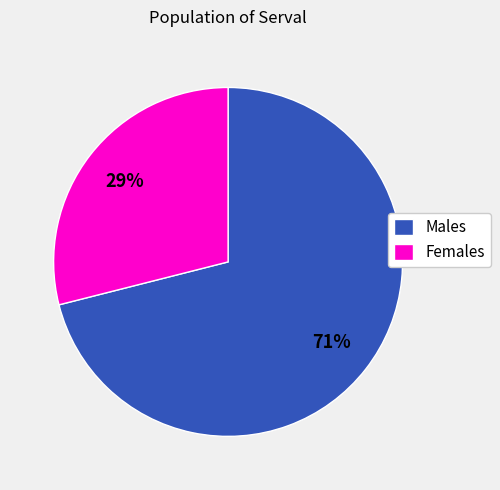

Does Males account for over 50% of the chart?

Yes